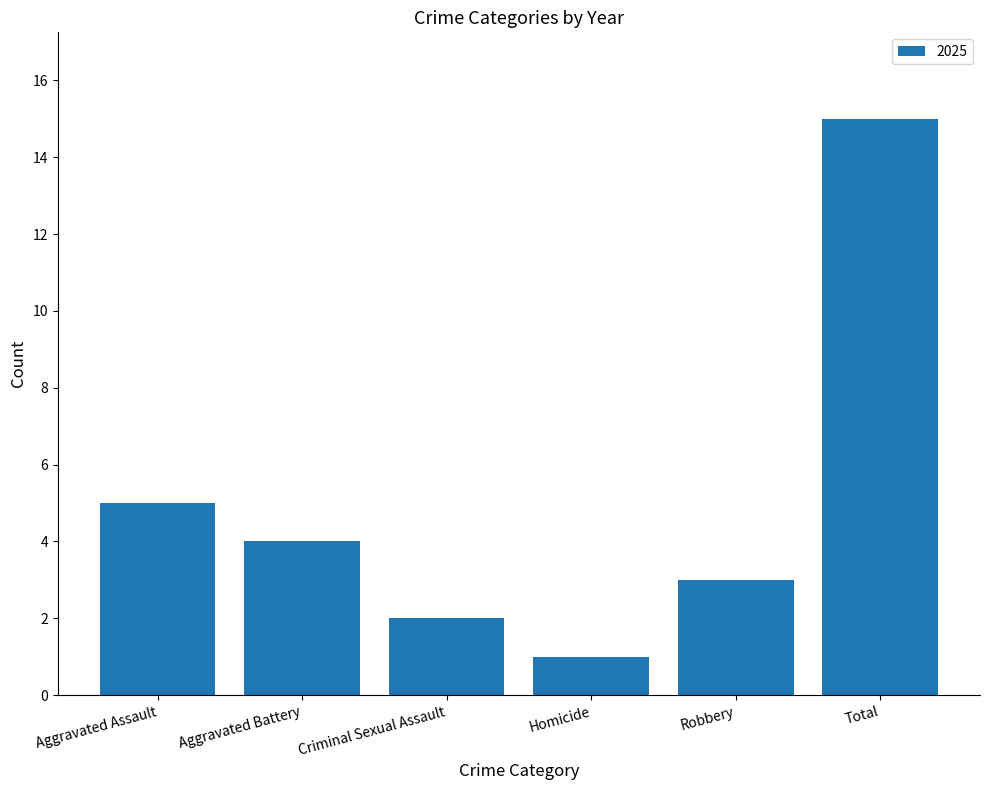

The value at Aggravated Battery is 7. True or false?

False